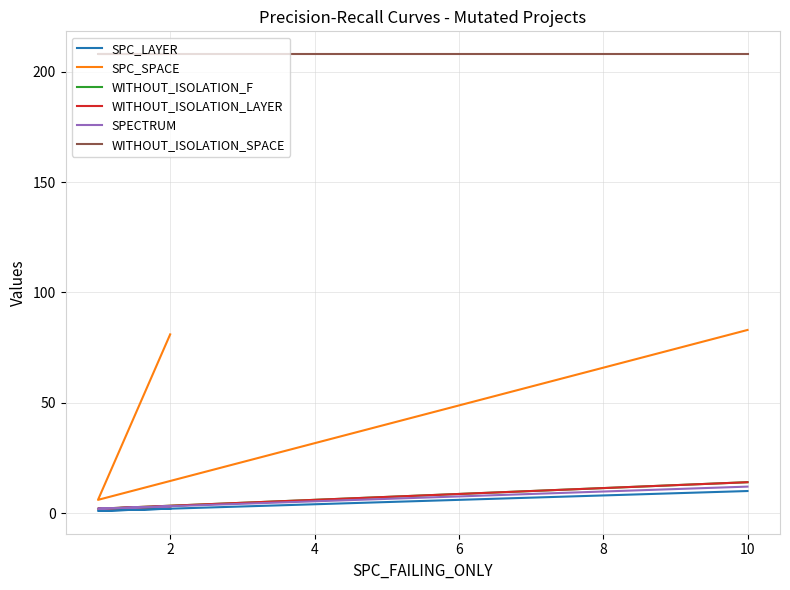

What is the difference between the maximum and minimum values in the WITHOUT_ISOLATION_LAYER series?

12